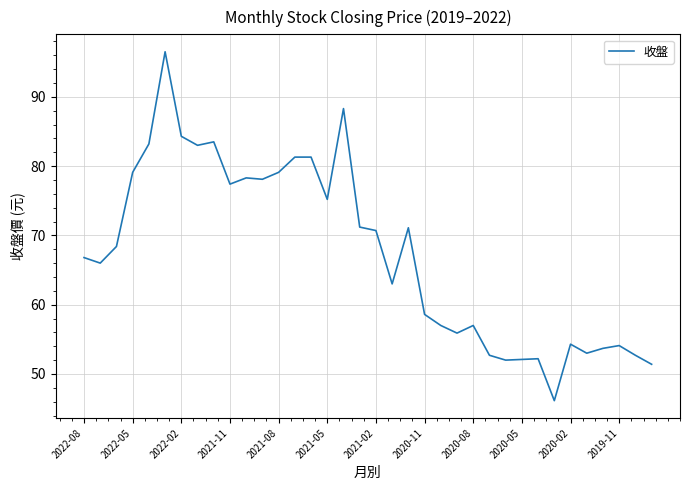

The chart shows a value of 70.7 at 2021-02. True or false?

True